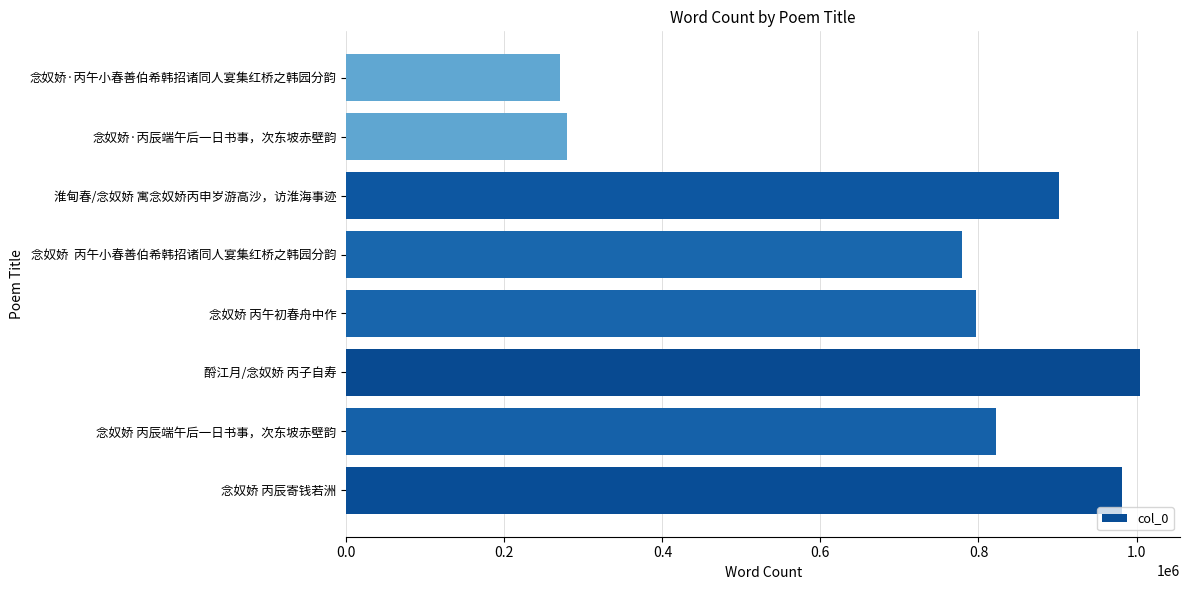

Reading bottom to top, transcribe all the data shown in this chart.

念奴娇 丙辰寄钱若洲=981582	念奴娇 丙辰端午后一日书事，次东坡赤壁韵=822443	酹江月/念奴娇 丙子自寿=1004756	念奴娇 丙午初春舟中作=797357	念奴娇  丙午小春善伯希韩招诸同人宴集红桥之韩园分韵=778508	淮甸春/念奴娇 寓念奴娇丙申岁游高沙，访淮海事迹=902313	念奴娇·丙辰端午后一日书事，次东坡赤壁韵=279189	念奴娇·丙午小春善伯希韩招诸同人宴集红桥之韩园分韵=270838